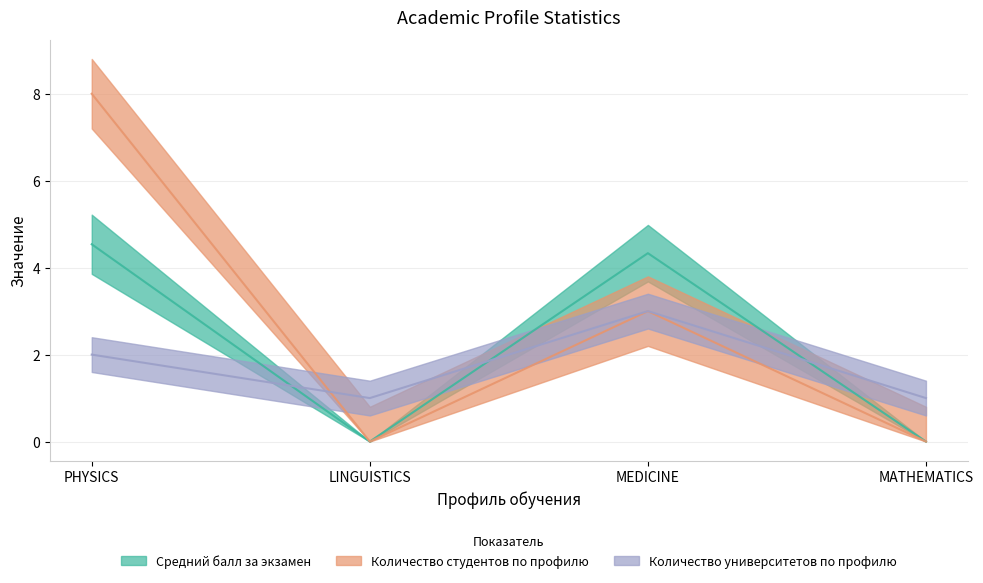

What is the sum of the Количество студентов по профилю values at MEDICINE and LINGUISTICS?

3.0